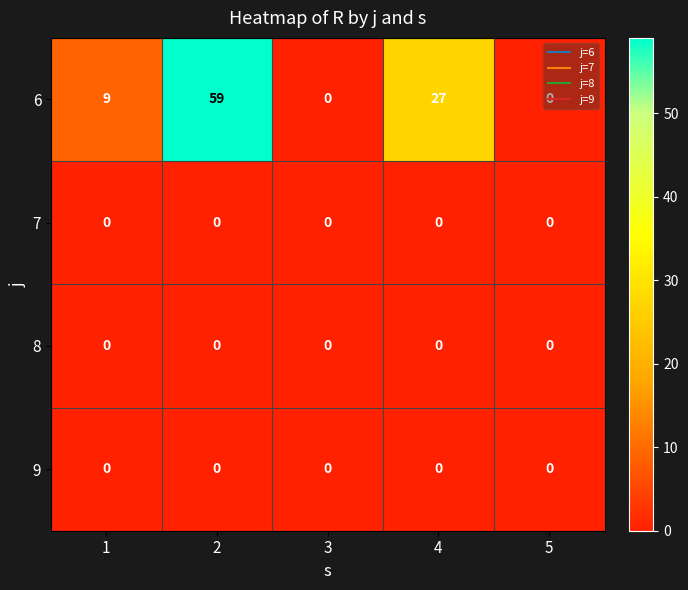

Which series has the widest spread of values?

6